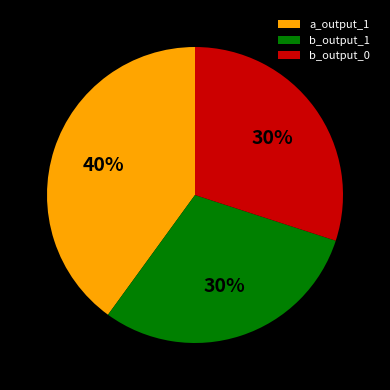

What is the largest slice in the pie chart?

a_output_1